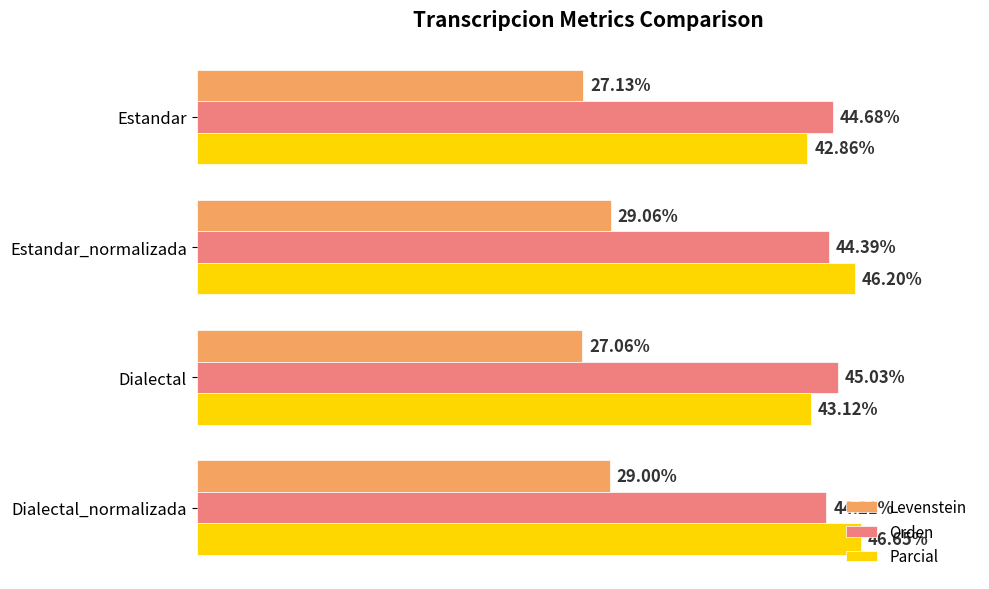

Which series changed the most between Estandar and Dialectal?

Orden